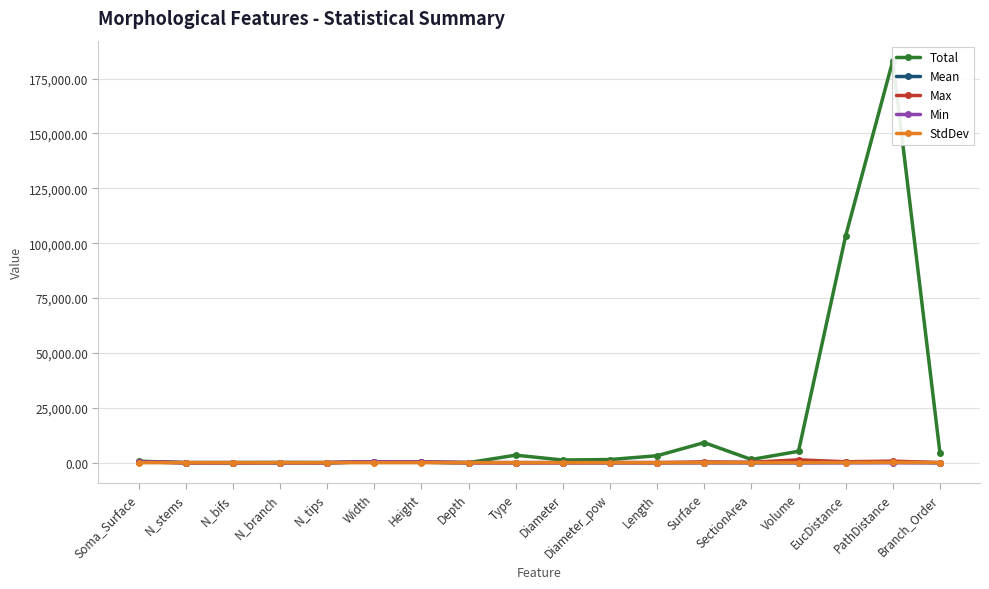

Where is the first local minimum for Min?

Diameter_pow